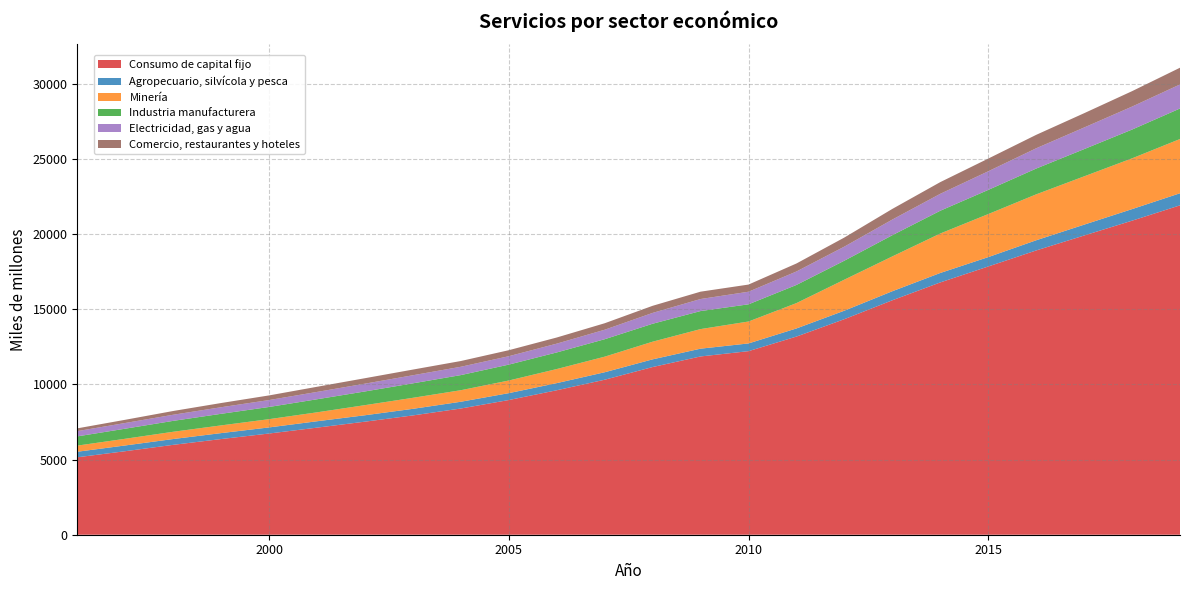

Reading left to right, what are all the values shown in this chart?

Consumo de capital fijo: 1996=5149	1997=5553	1998=5976	1999=6361	2000=6729	2001=7120	2002=7517	2003=7932	2004=8392	2005=8955	2006=9605	2007=10305	2008=11149	2009=11853	2010=12205	2011=13175	2012=14333	2013=15588	2014=16775	2015=17834	2016=18900	2017=19894	2018=20880	2019=21900
Agropecuario, silvícola y pesca: 1996=368	1997=382	1998=386	1999=395	2000=405	2001=424	2002=426	2003=438	2004=449	2005=458	2006=474	2007=497	2008=511	2009=517	2010=513	2011=540	2012=564	2013=601	2014=628	2015=623	2016=677	2017=721	2018=769	2019=803
Minería: 1996=408	1997=445	1998=483	1999=513	2000=549	2001=594	2002=672	2003=733	2004=767	2005=840	2006=936	2007=1036	2008=1174	2009=1302	2010=1458	2011=1685	2012=2063	2013=2316	2014=2624	2015=2861	2016=3053	2017=3212	2018=3375	2019=3607
Industria manufacturera: 1996=613	1997=670	1998=725	1999=770	2000=811	2001=868	2002=911	2003=962	2004=1005	2005=1057	2006=1104	2007=1160	2008=1193	2009=1199	2010=1143	2011=1207	2012=1261	2013=1409	2014=1514	2015=1607	2016=1715	2017=1810	2018=1914	2019=2030
Electricidad, gas y agua: 1996=350	1997=379	1998=407	1999=438	2000=460	2001=488	2002=517	2003=538	2004=554	2005=559	2006=585	2007=631	2008=721	2009=800	2010=837	2011=895	2012=936	2013=1041	2014=1125	2015=1239	2016=1348	2017=1438	2018=1528	2019=1598
Comercio, restaurantes y hoteles: 1996=184	1997=213	1998=249	1999=279	2000=308	2001=342	2002=363	2003=377	2004=382	2005=399	2006=408	2007=431	2008=472	2009=489	2010=476	2011=532	2012=604	2013=707	2014=778	2015=844	2016=893	2017=950	2018=1025	2019=1112